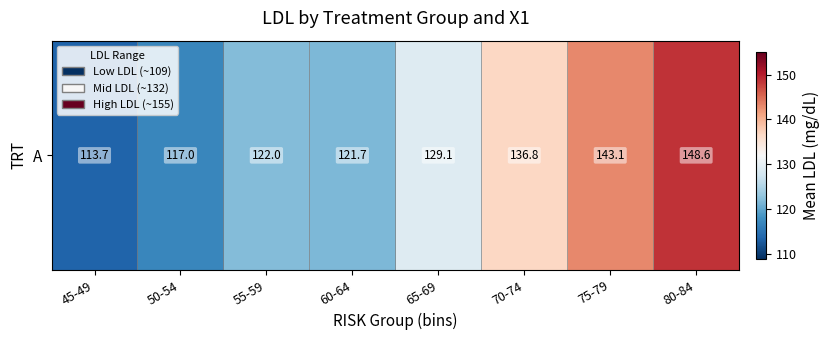

What is the smallest value displayed?

113.7